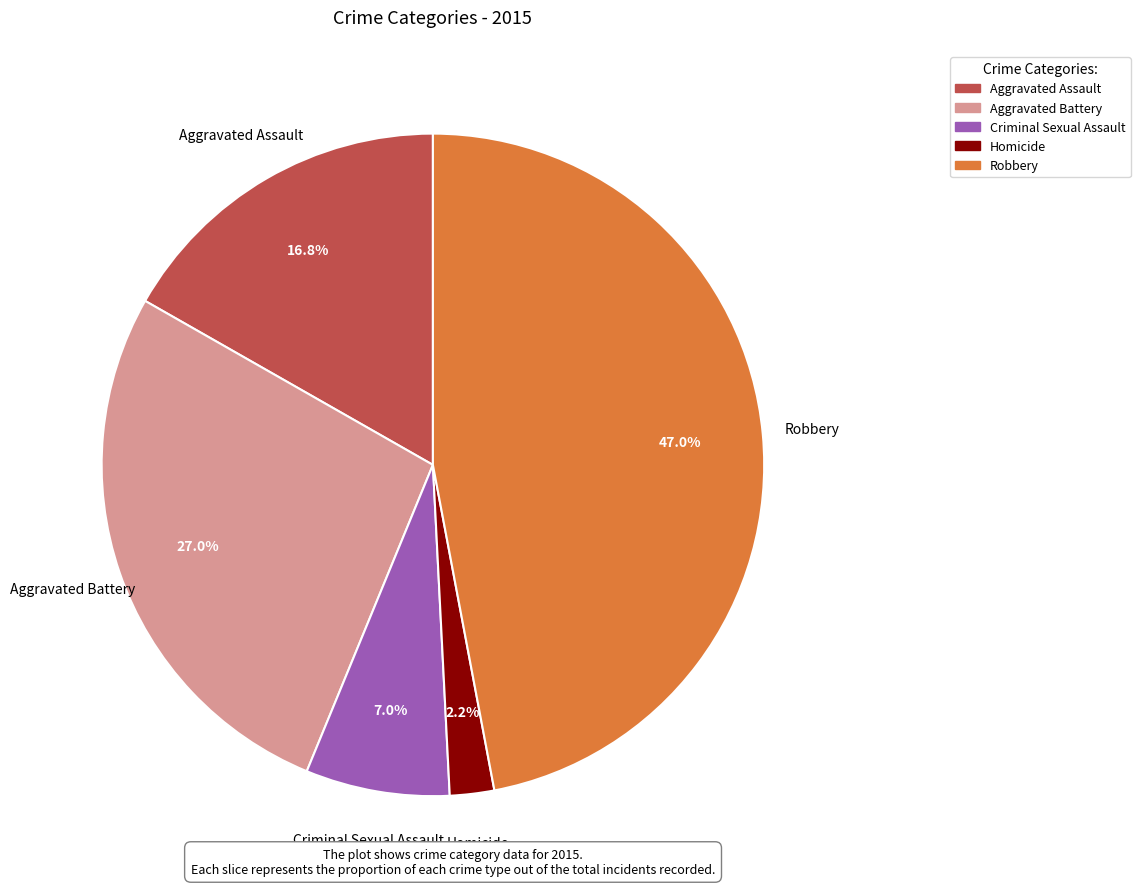

To the nearest percent, what is the combined percentage of Aggravated Assault and Criminal Sexual Assault?

24%